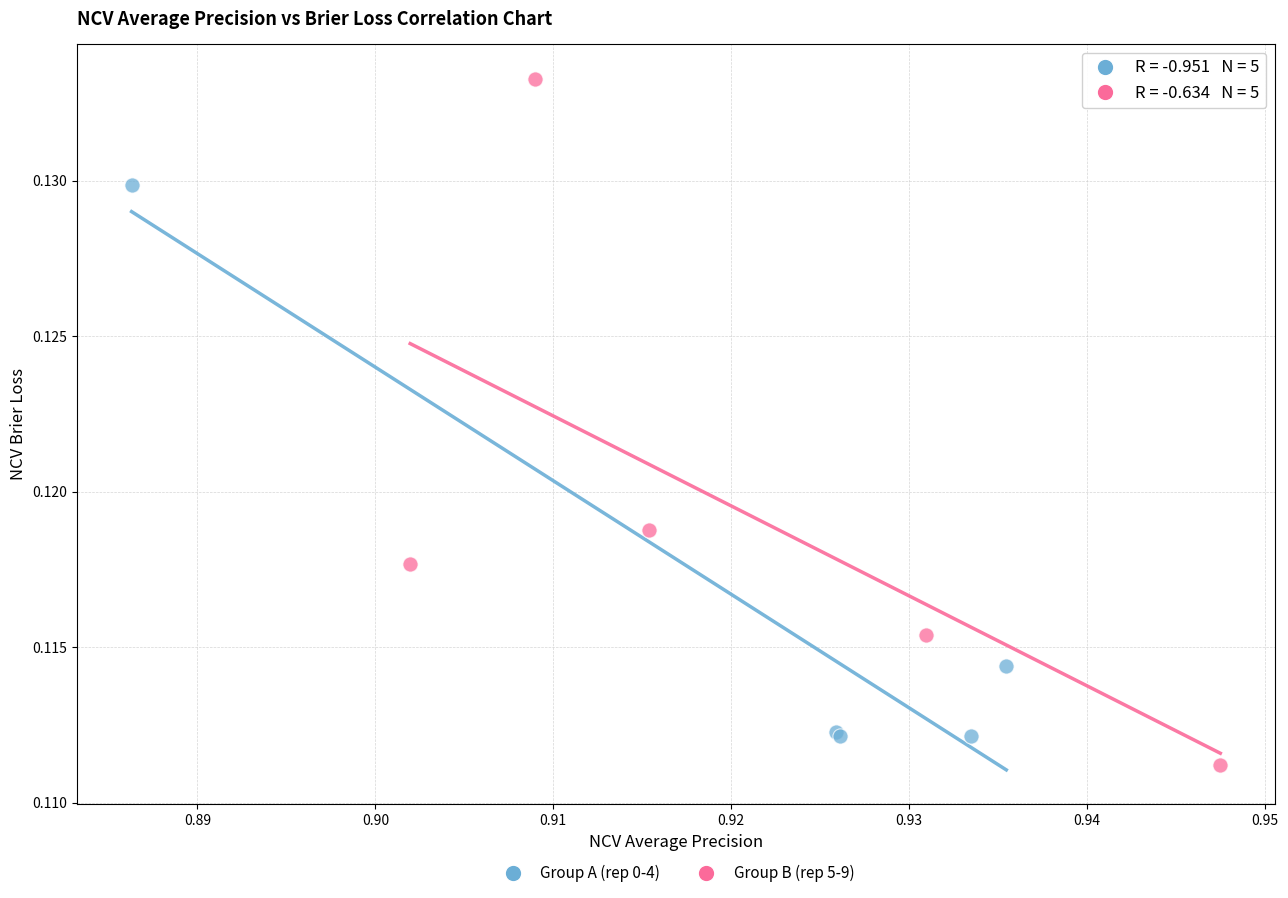

Which series contains the highest Y value?

Group B (rep 5-9)